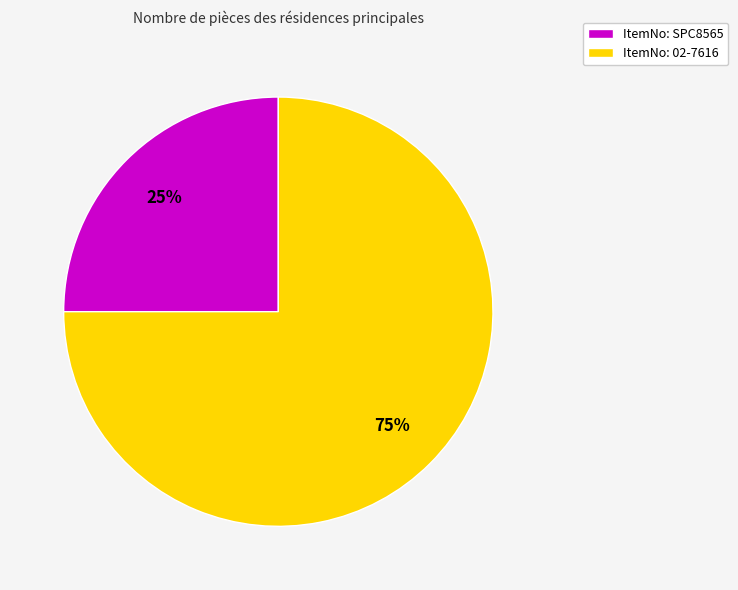

Is there a majority slice in this chart?

Yes